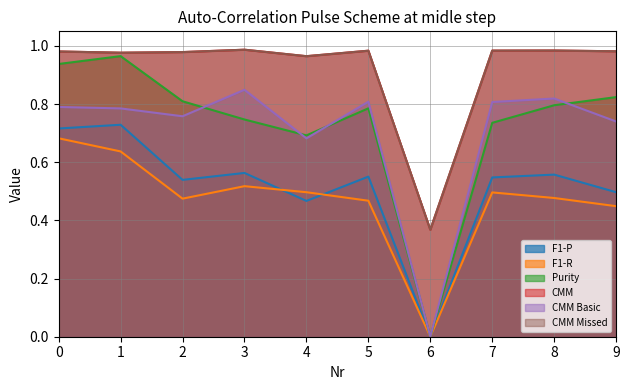

What is the total value across all series at 6?

0.7